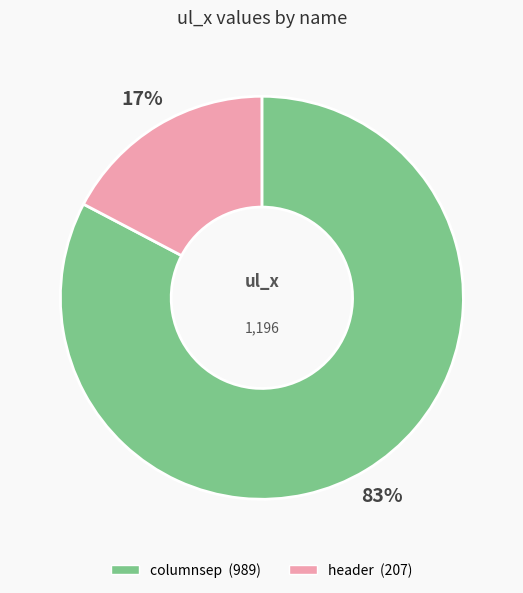

Combined, do columnsep and header account for over 50%?

Yes